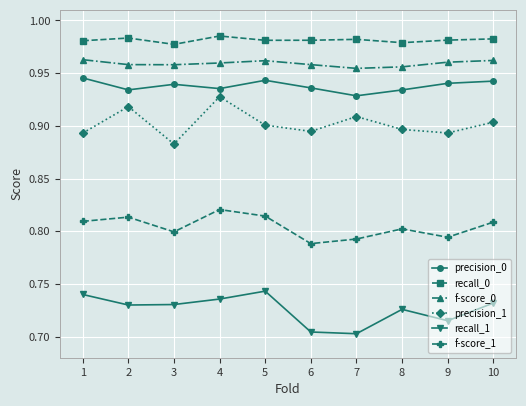

List the series in order of their peak value, lowest first.

recall_1, f-score_1, precision_1, precision_0, f-score_0, recall_0